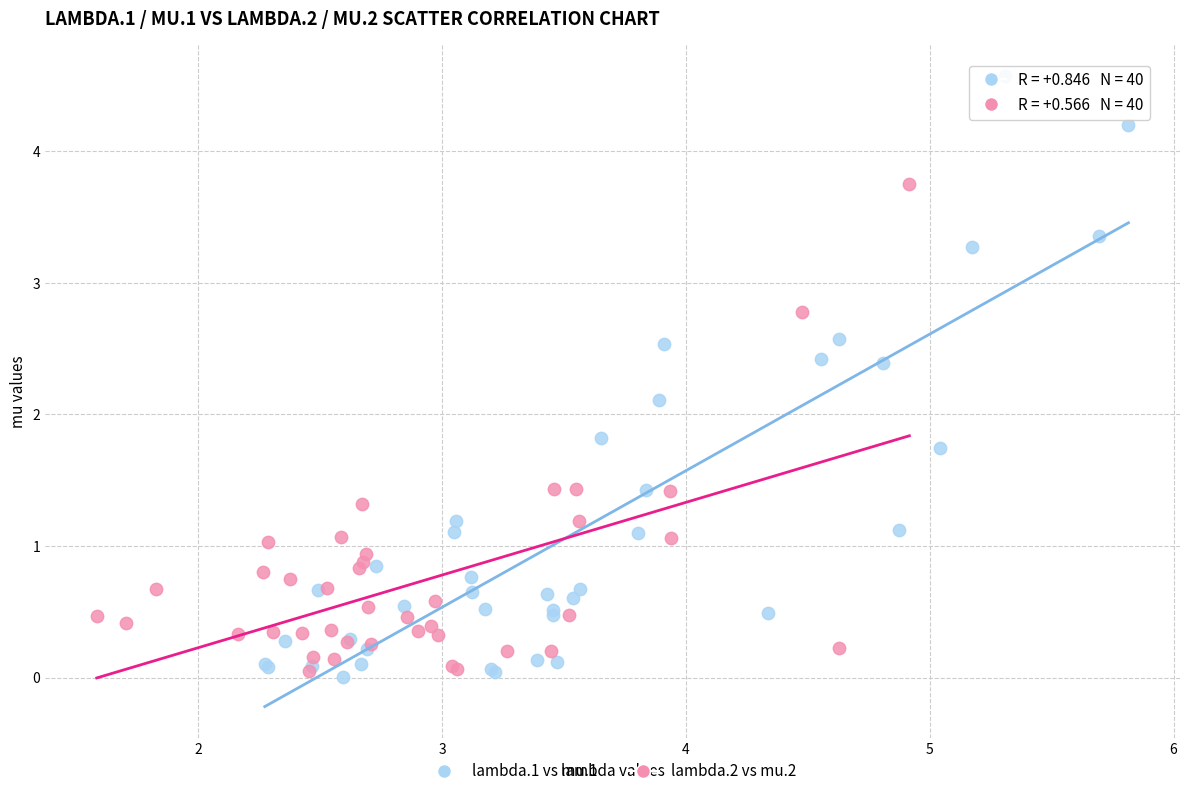

What are all the series names shown in the legend?

lambda.1 vs mu.1, lambda.2 vs mu.2